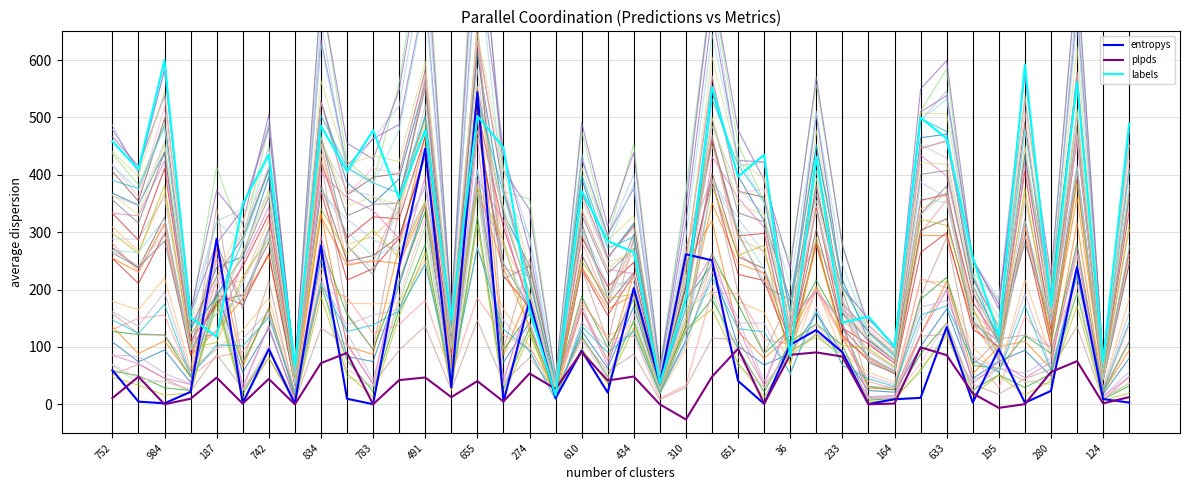

How many values in the plpds series exceed 41?

20